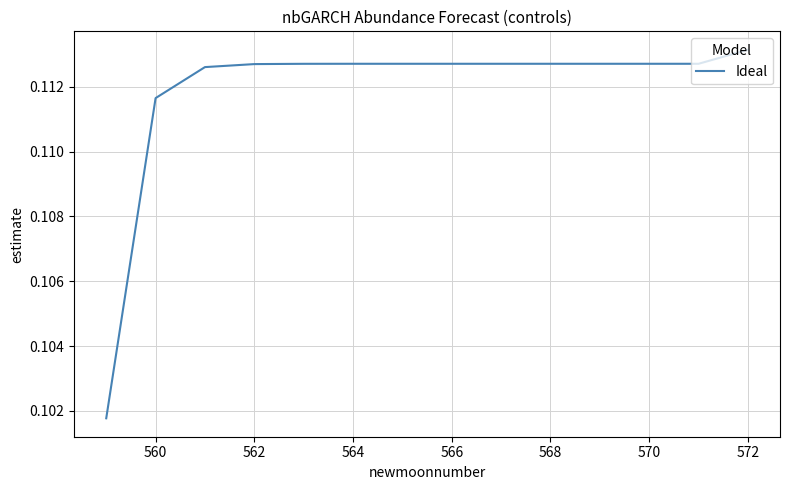

What is the average value?

0.1